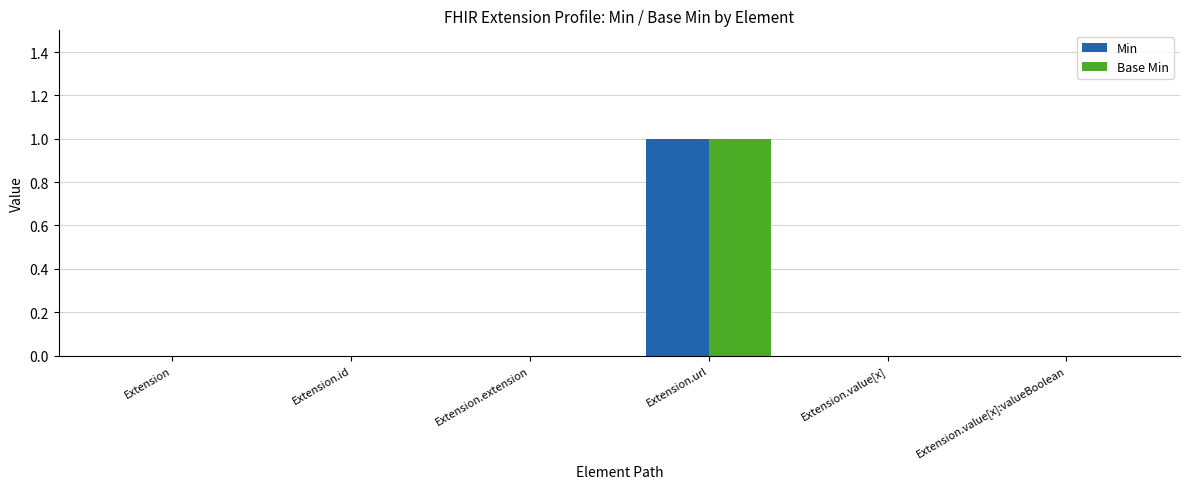

True or false: Min has a value of 0 at Extension.value[x].

True